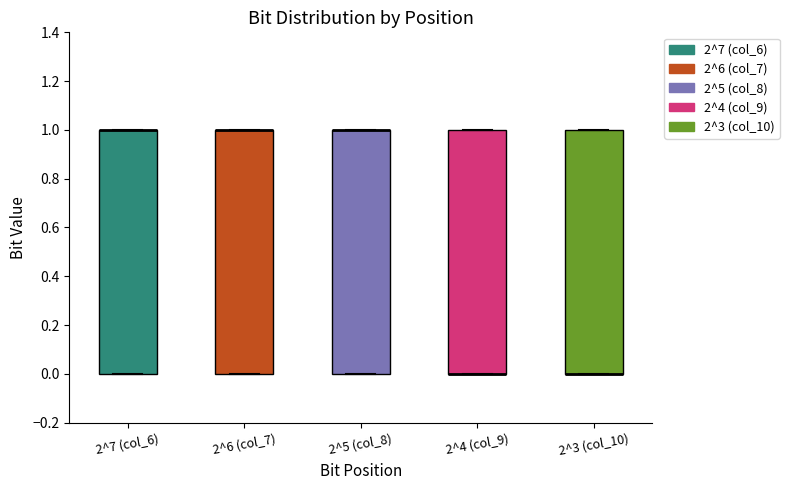

Reading left to right, transcribe this box plot: for each box, give where its median line is, the range the box spans, and where its two whiskers end, as read against the y-axis. The values are not printed on the chart, so give them approximately, as read against the axis.

2^7 (col_6): median 1 (drawn on the box's upper edge), box 0 to 1, whiskers 0 to 1
2^6 (col_7): median 1 (drawn on the box's upper edge), box 0 to 1, whiskers 0 to 1
2^5 (col_8): median 1 (drawn on the box's upper edge), box 0 to 1, whiskers 0 to 1
2^4 (col_9): median 0 (drawn on the box's lower edge), box 0 to 1, whiskers 0 to 1
2^3 (col_10): median 0 (drawn on the box's lower edge), box 0 to 1, whiskers 0 to 1